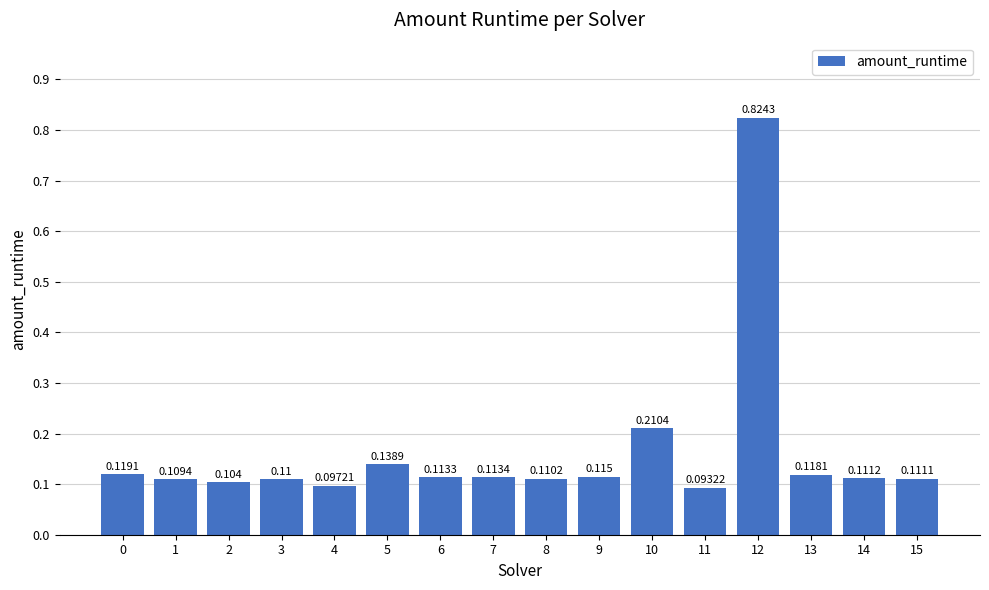

What is the value of the 16th bar from the left?

0.1